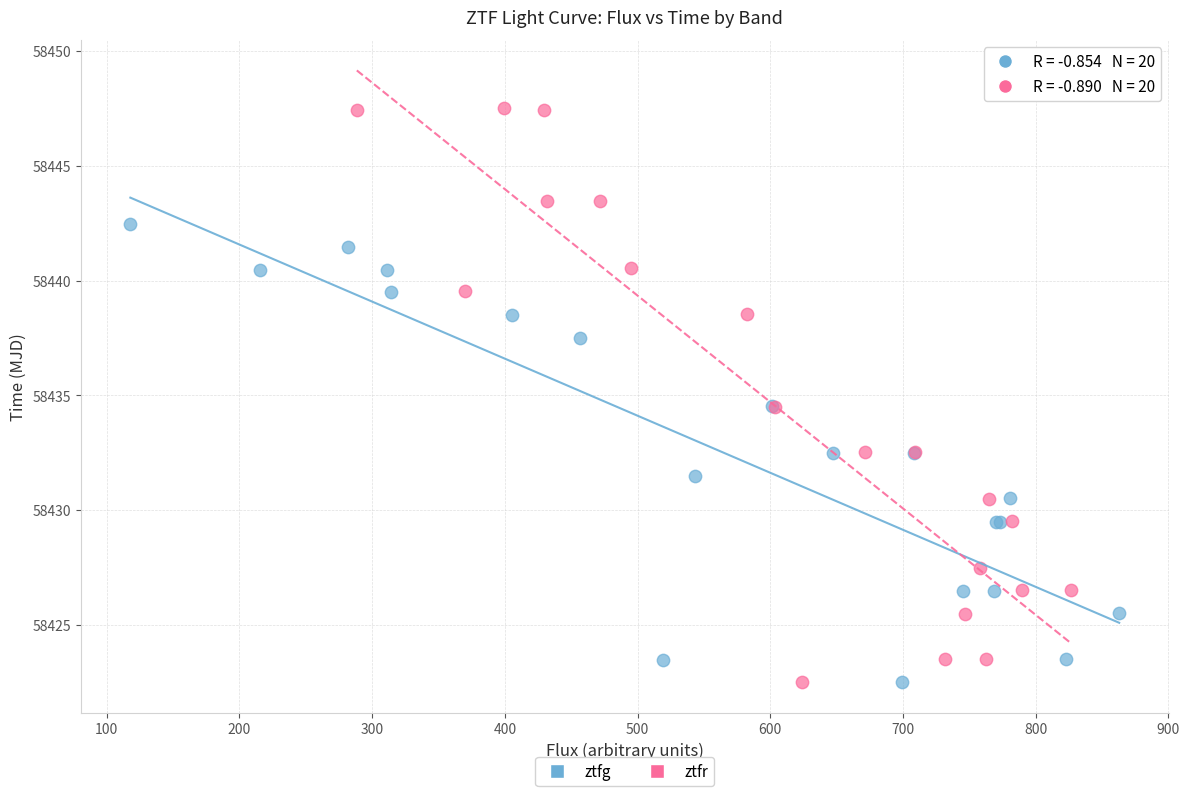

Which series contains the highest Y value?

ztfr